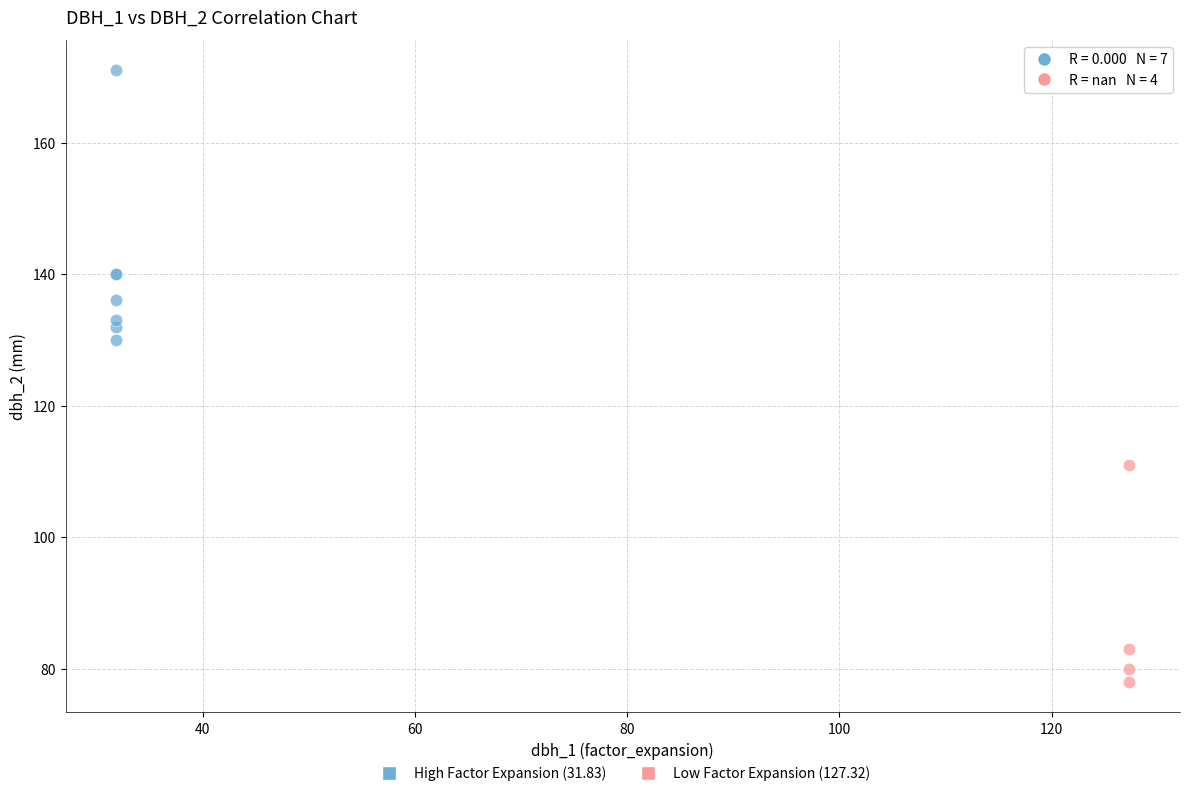

Which series reaches the minimum Y coordinate?

Low Factor Expansion (127.32)